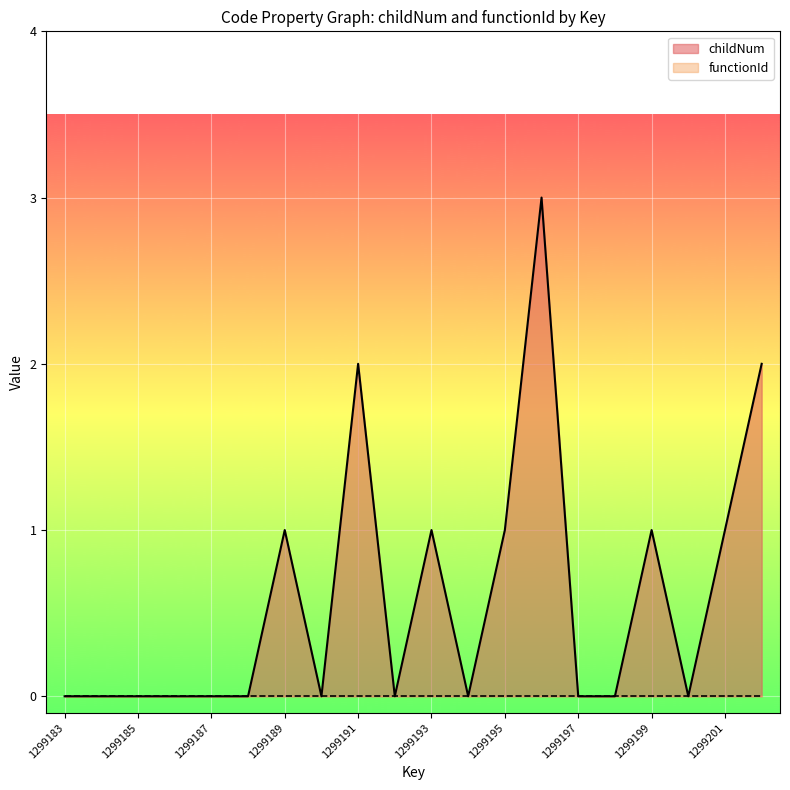

How many interior local peaks (higher than both neighbors) does the data have?

5